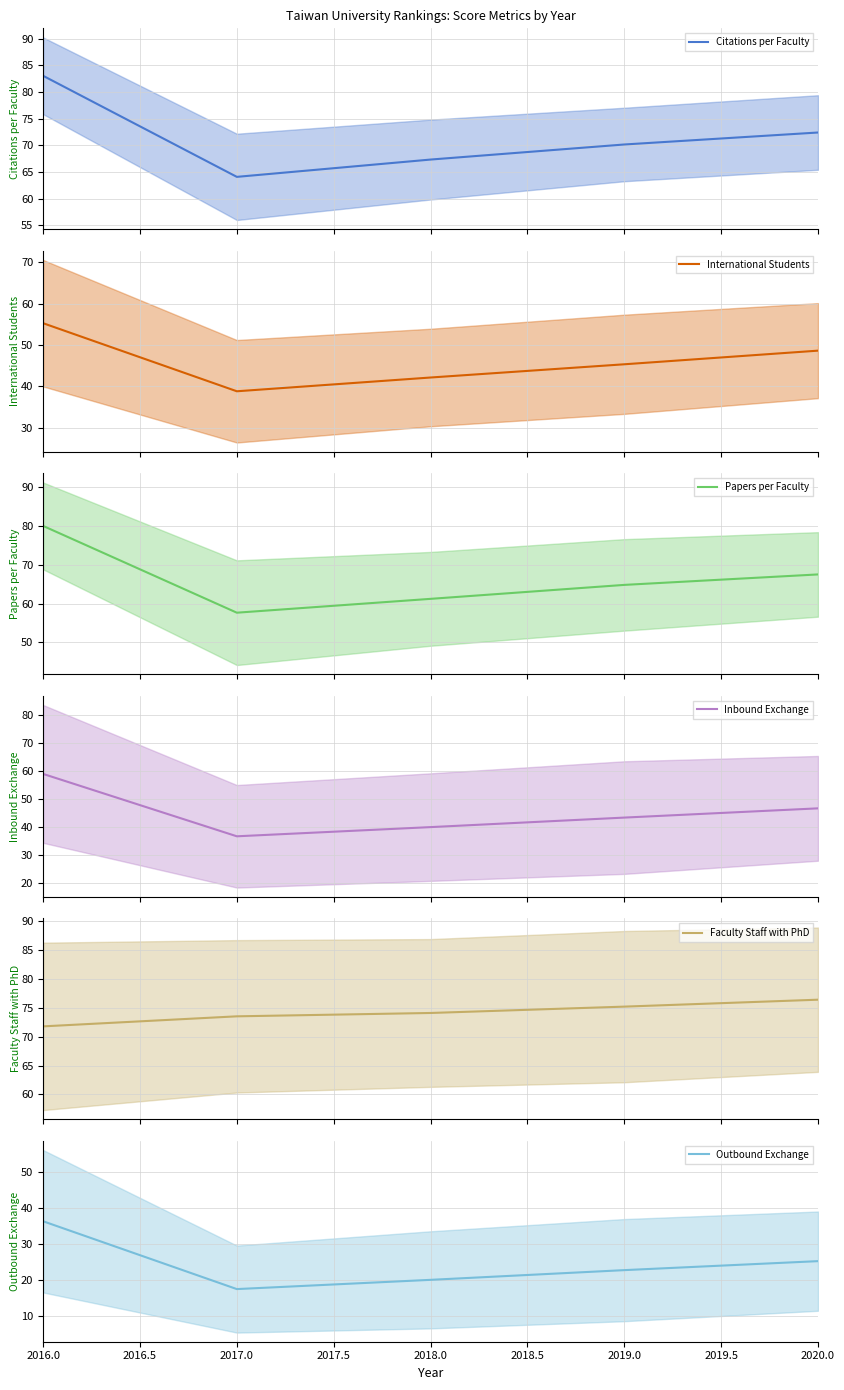

What is the value of the Inbound Exchange point at the 3rd from the left?

40.1